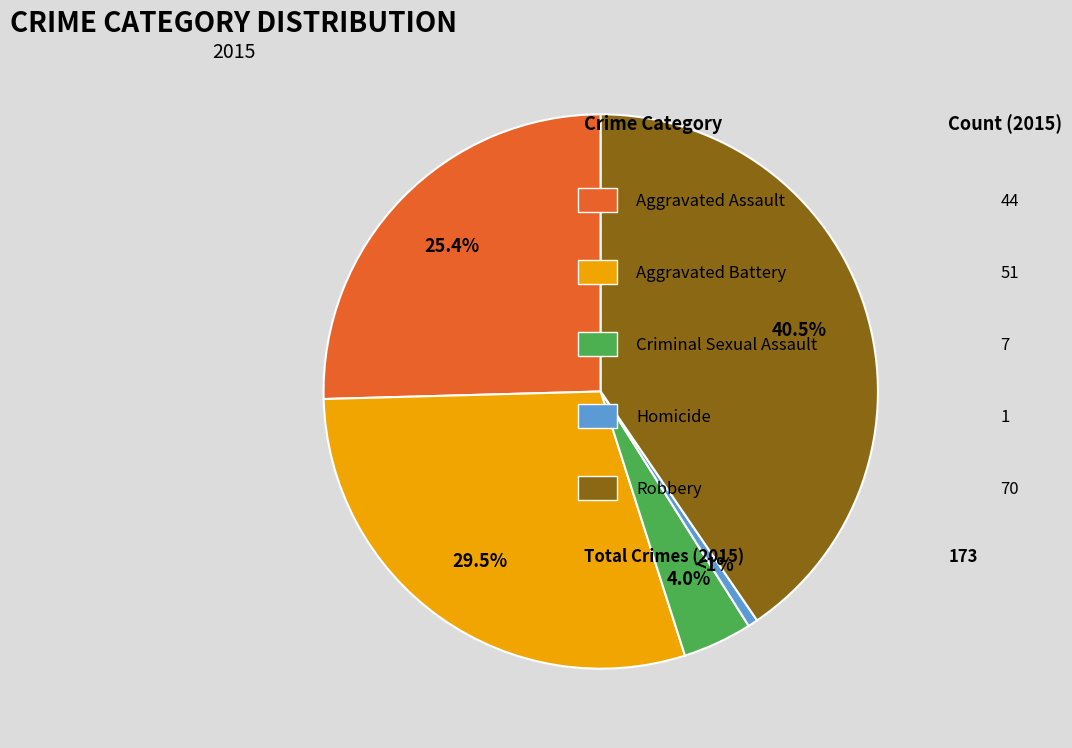

How many segments does this pie chart have?

5